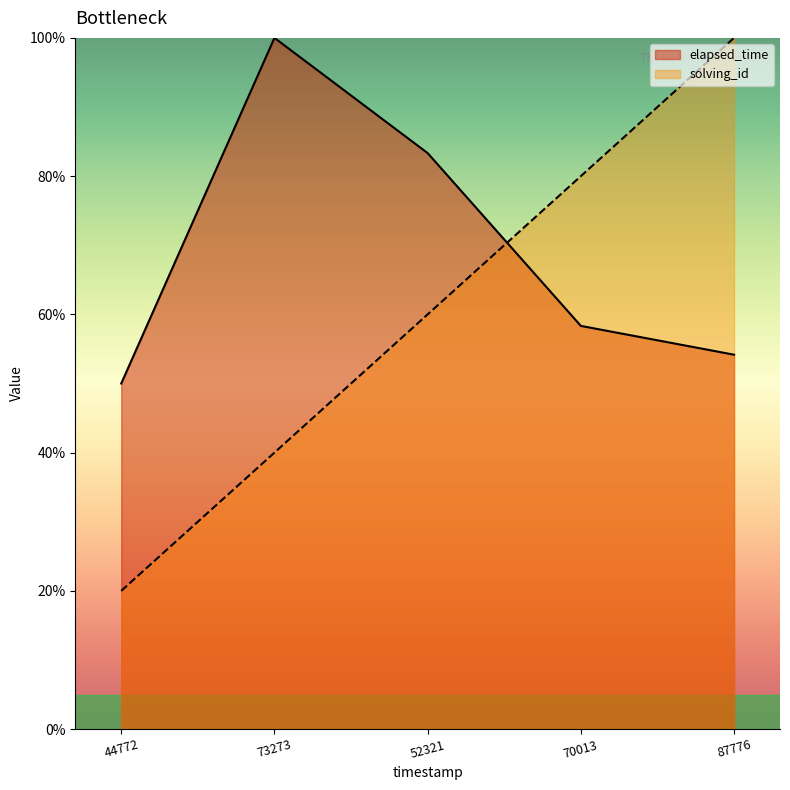

At which category does elapsed_time reach its first local peak?

73273